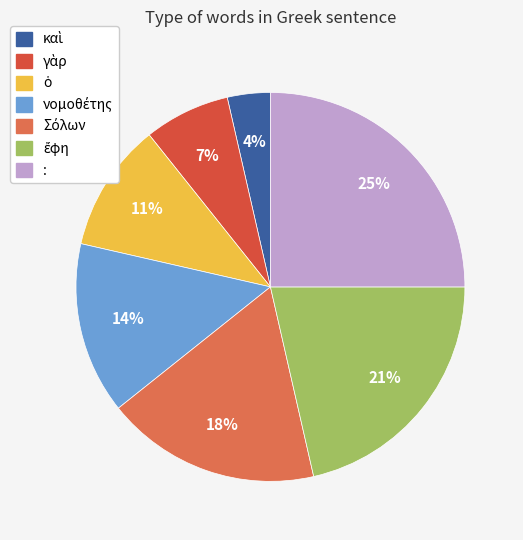

What is the largest slice in the pie chart?

: